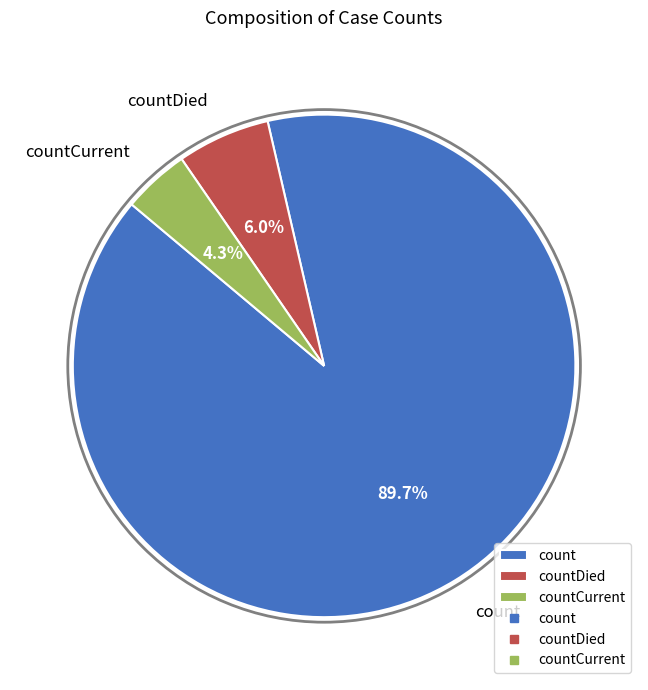

Combined, what portion of the pie is countDied and countCurrent?

10.3%